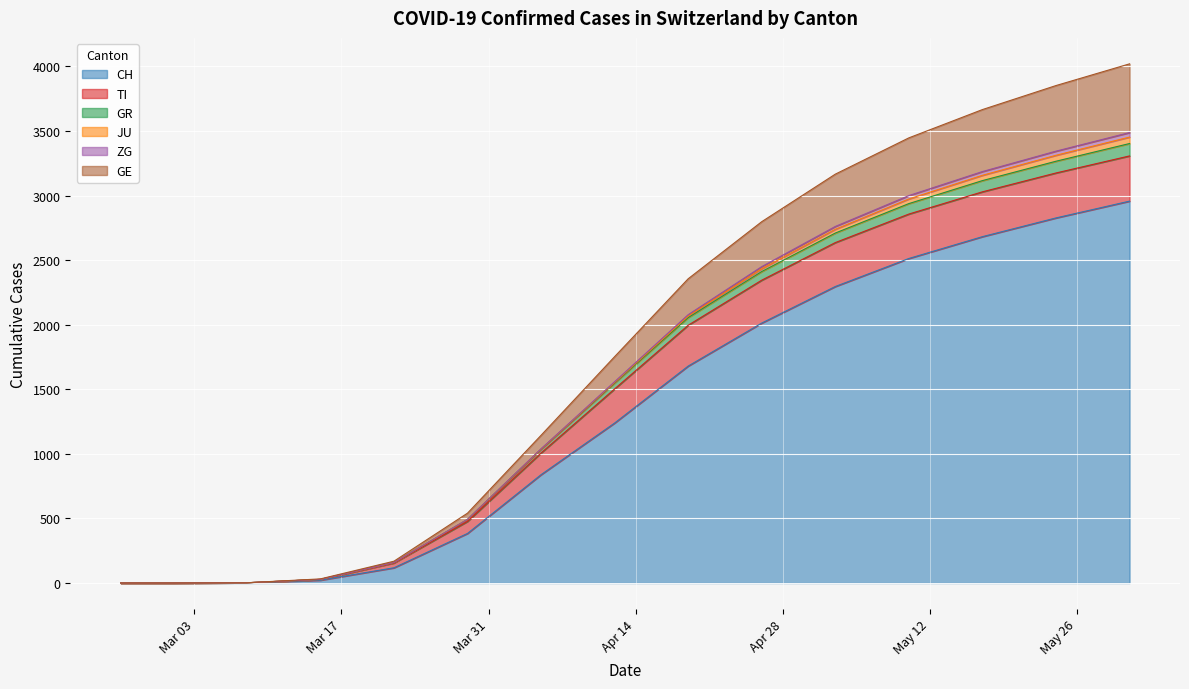

True or false: GR has a value of 3 at 2020-03-08.

False